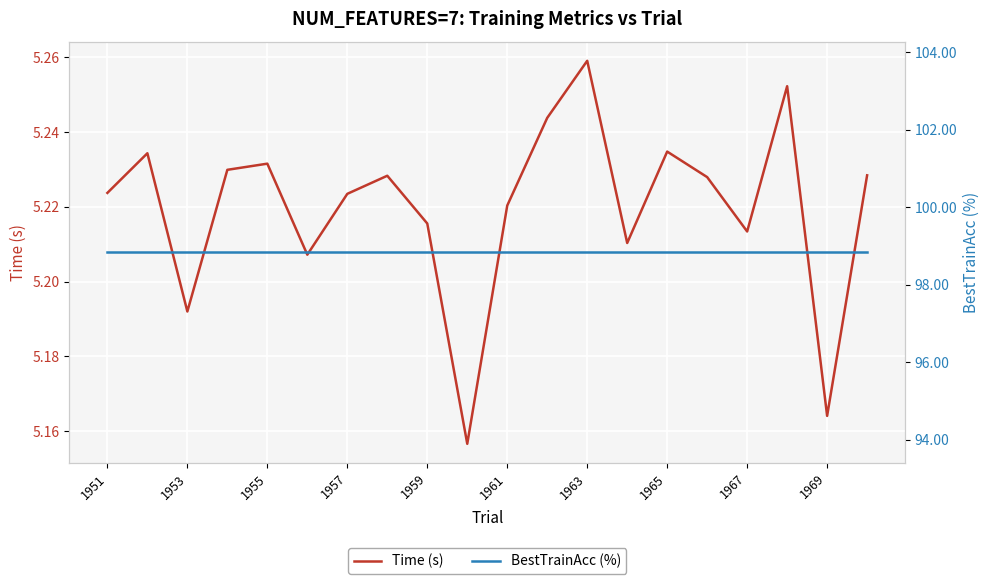

True or false: Time (s) has more than 1 points higher than both neighbors.

True